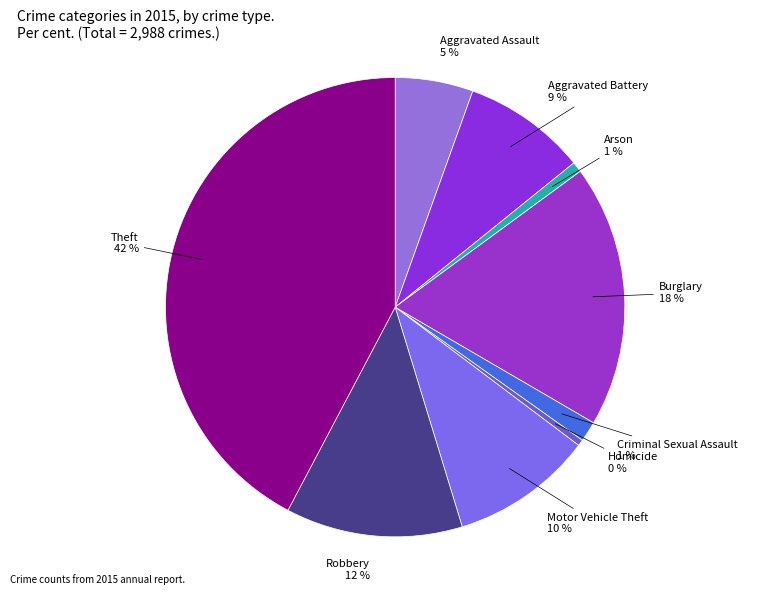

Does any single category account for the majority?

No